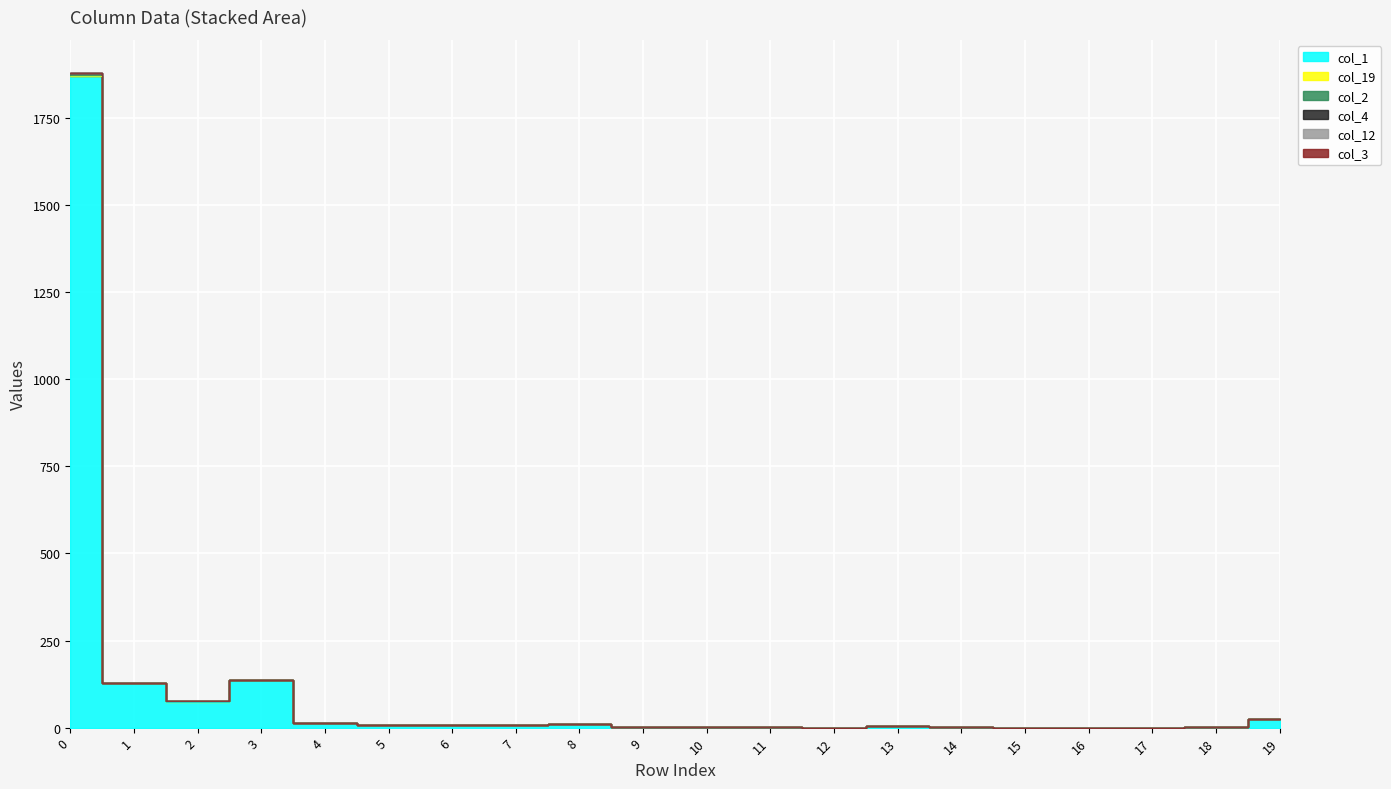

True or false: col_12 and col_1 cross at least once.

False